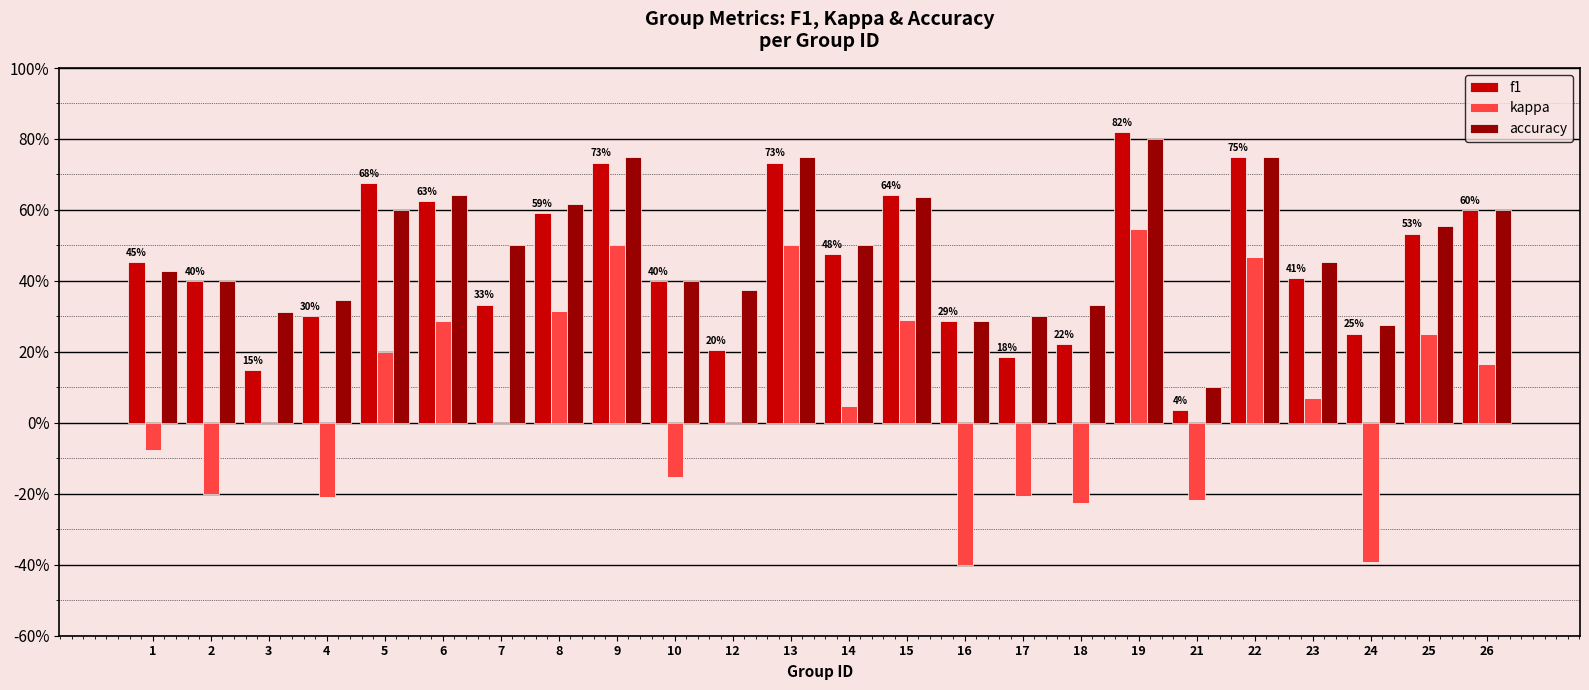

Between 19 and 23, which series saw the biggest shift?

kappa